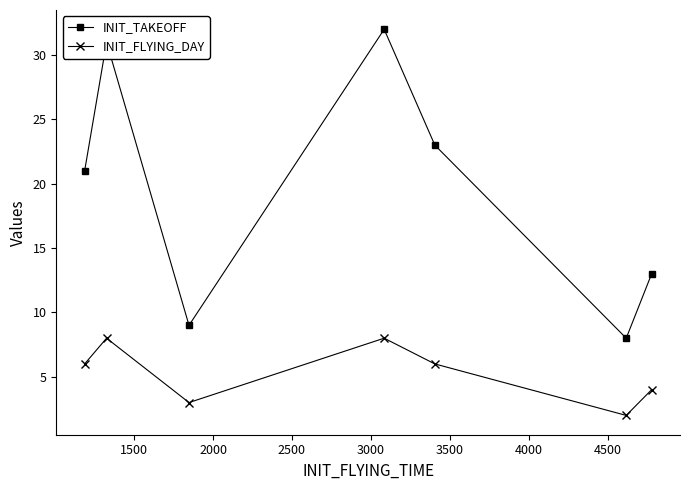

In INIT_FLYING_DAY, how many points are higher than both neighbors (excluding endpoints)?

2